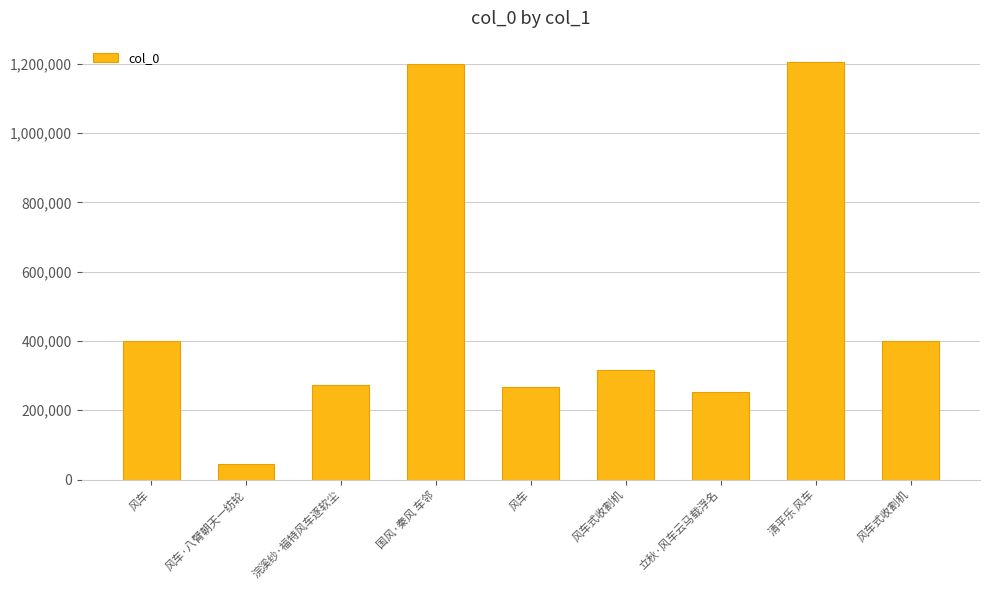

Rank the categories by value from highest to lowest.

清平乐 风车, 国风·秦风 车邻, 风车式收割机, 风车, 风车式收割机, 浣溪纱·福特风车逐软尘, 风车, 立秋·风车云马载浮名, 风车·八臂朝天一纺轮